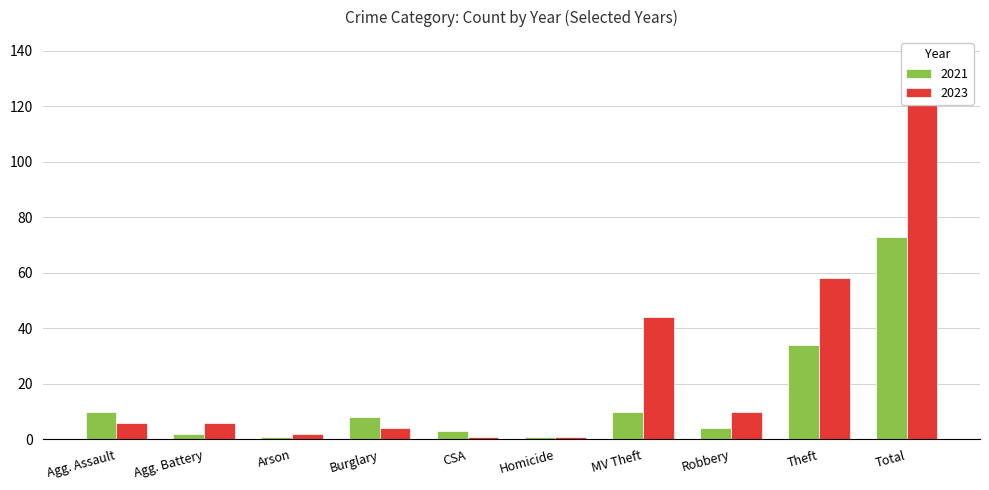

At which category does the chart reach its peak across all series?

Total